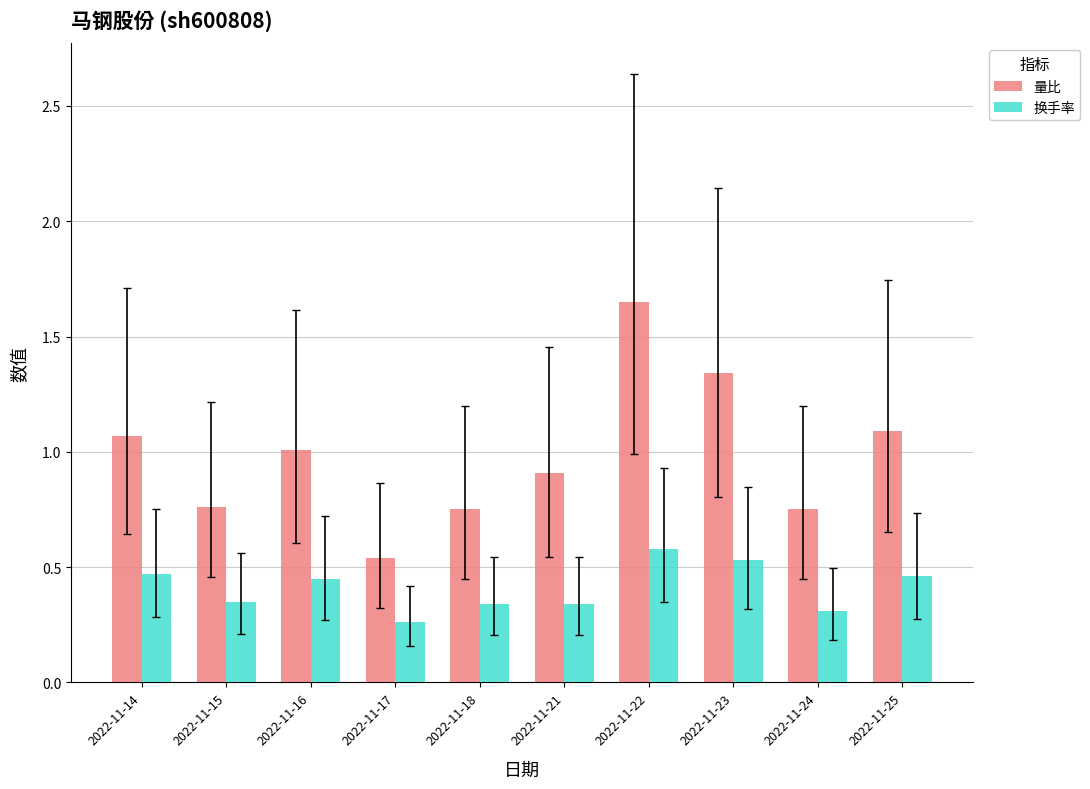

Rank the series by their maximum value, from lowest to highest.

换手率, 量比